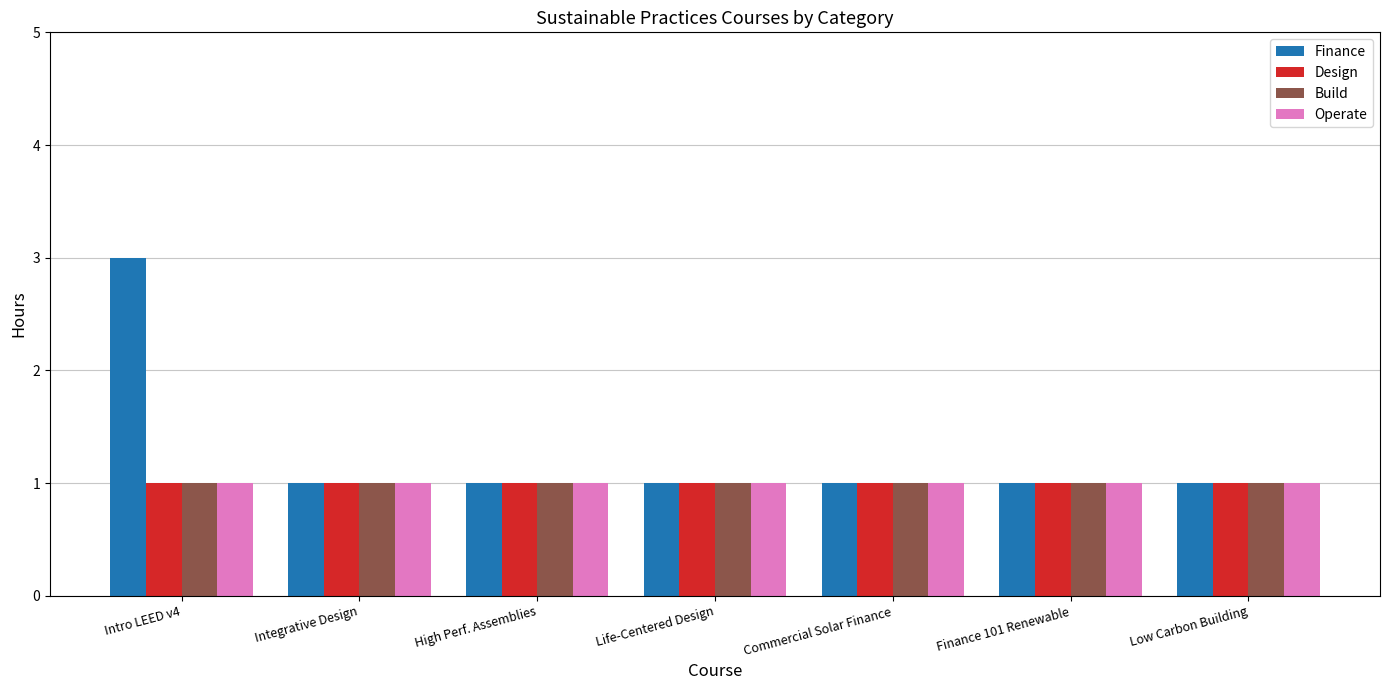

At which category does the chart reach its peak across all series?

Intro LEED v4